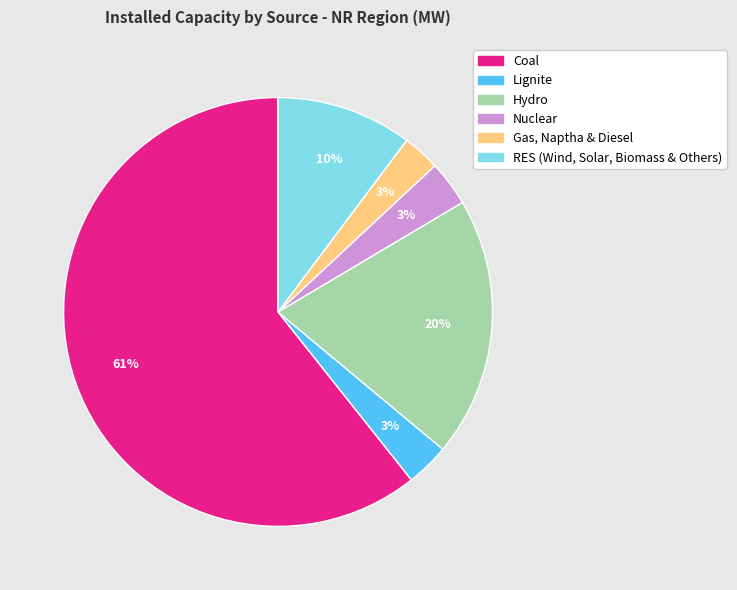

Which category accounts for the majority?

Coal